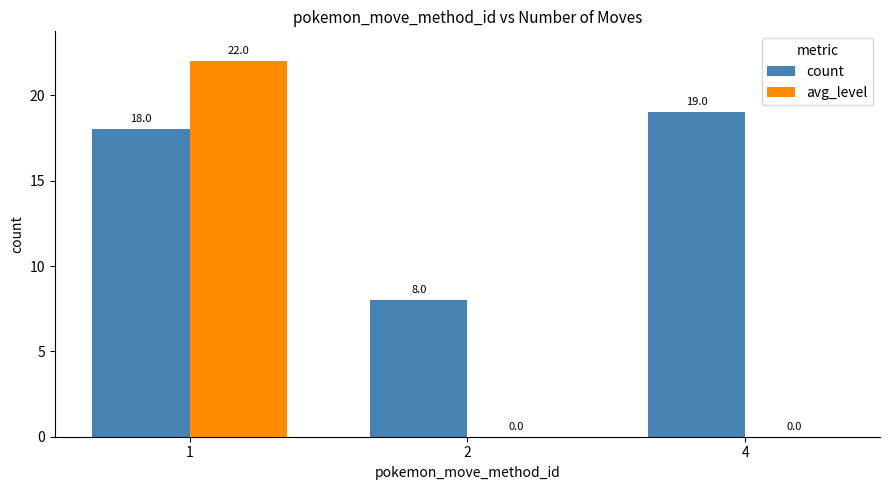

What are all the series names shown in the legend?

count, avg_level